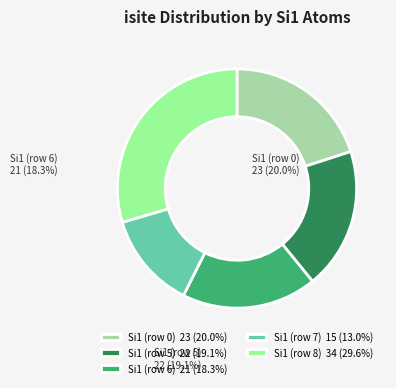

Is the sum of Si1 (row 8) 34 (29.6%) and Si1 (row 6) 21 (18.3%) greater than half?

No